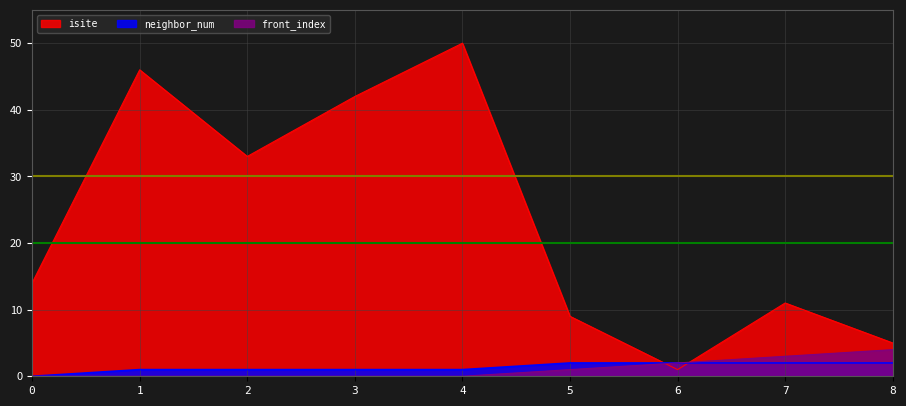

True or false: isite has a value of 18 at 7.

False